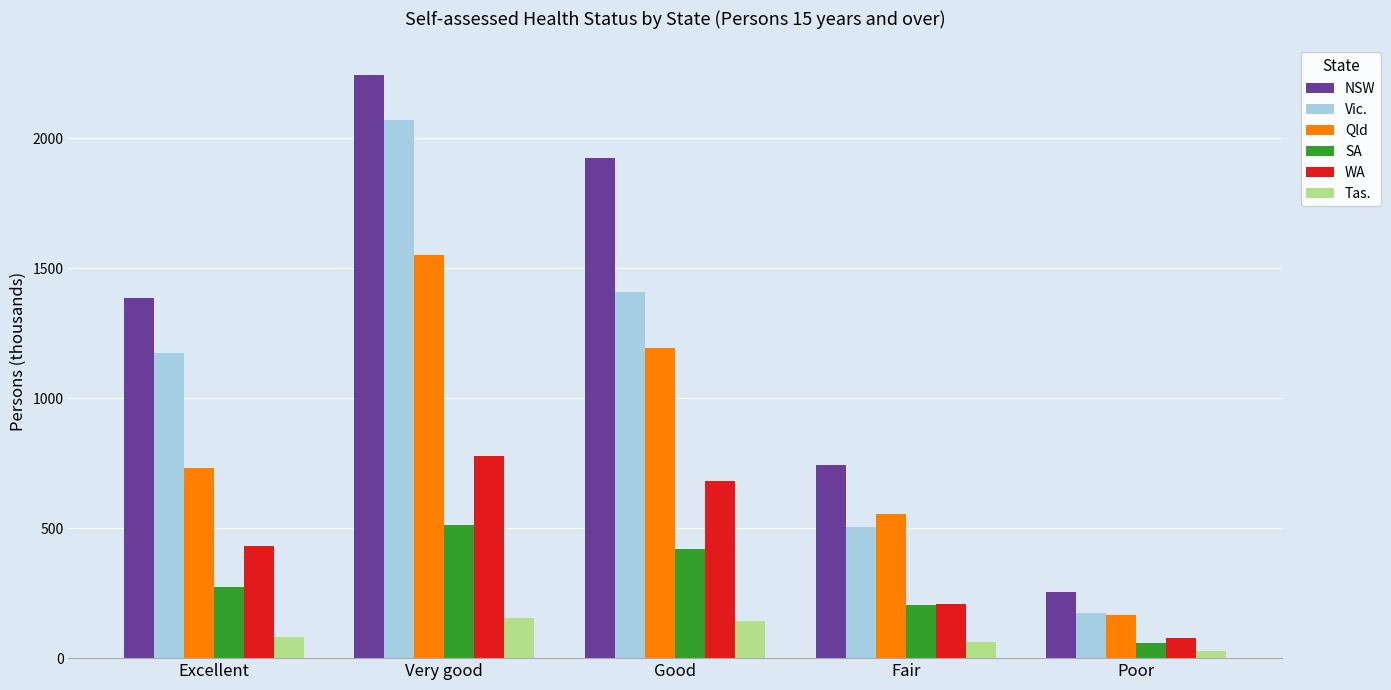

True or false: Qld has a value of 166.7 at Poor.

True